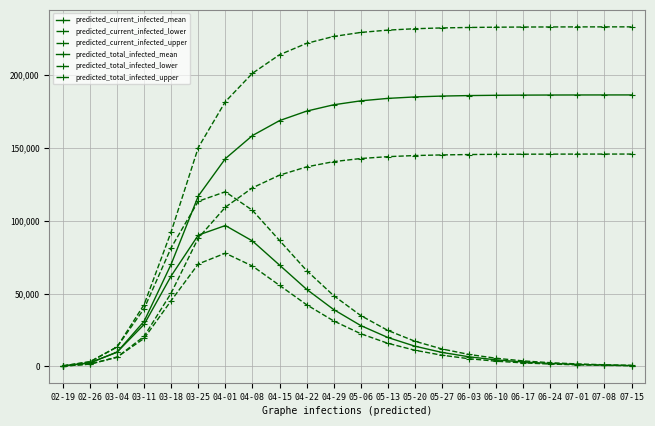

Rank the series by their maximum value, from lowest to highest.

predicted_current_infected_lower, predicted_current_infected_mean, predicted_current_infected_upper, predicted_total_infected_lower, predicted_total_infected_mean, predicted_total_infected_upper